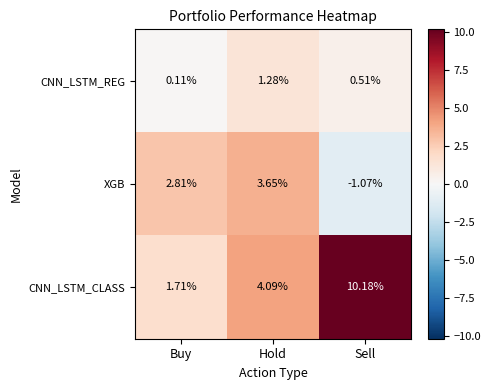

Which label corresponds to the smallest value in the chart?

Sell